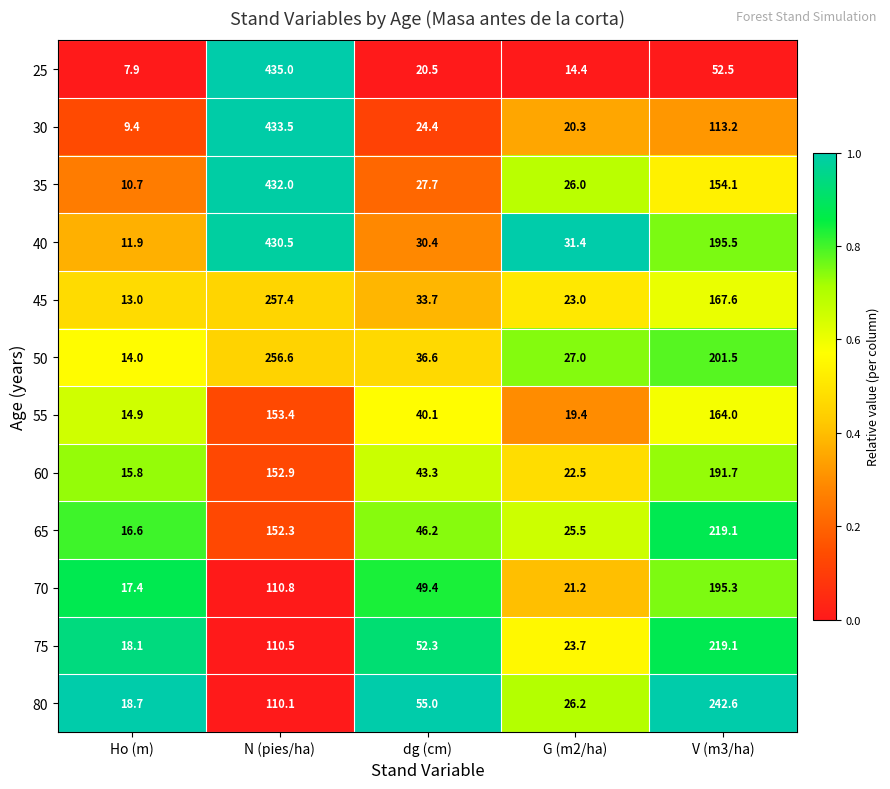

What value does the 50 series have at dg (cm)?

36.6